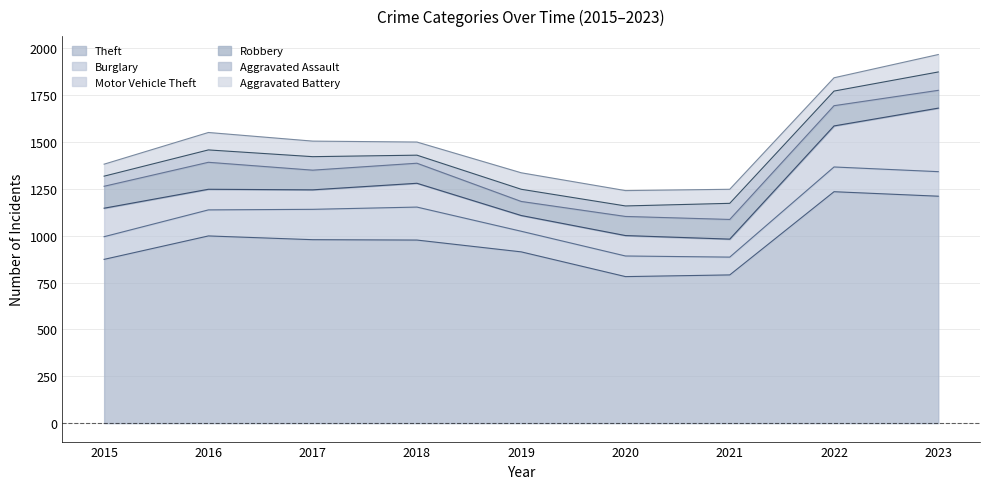

Between 2016 and 2020, which series saw the biggest shift?

Theft